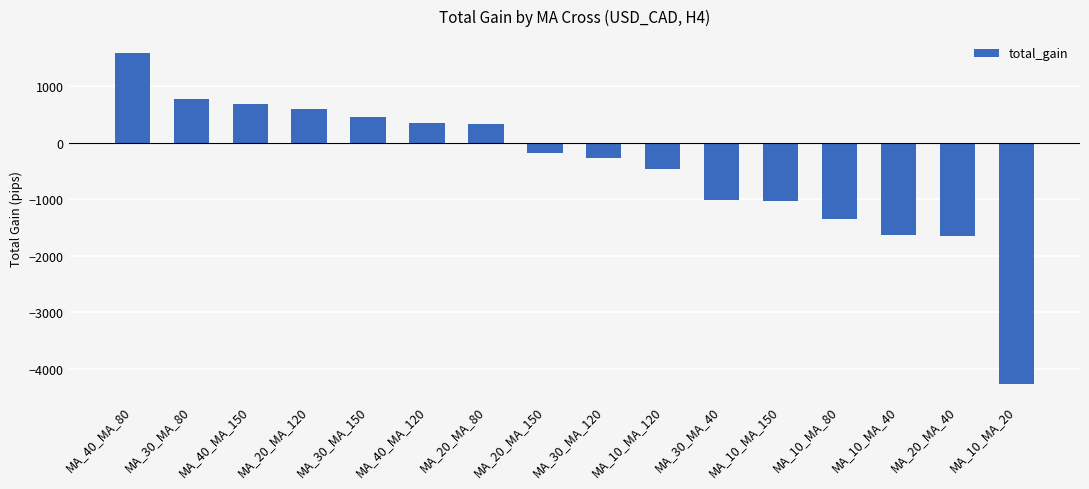

What is the value of the 8th bar from the left?

-187